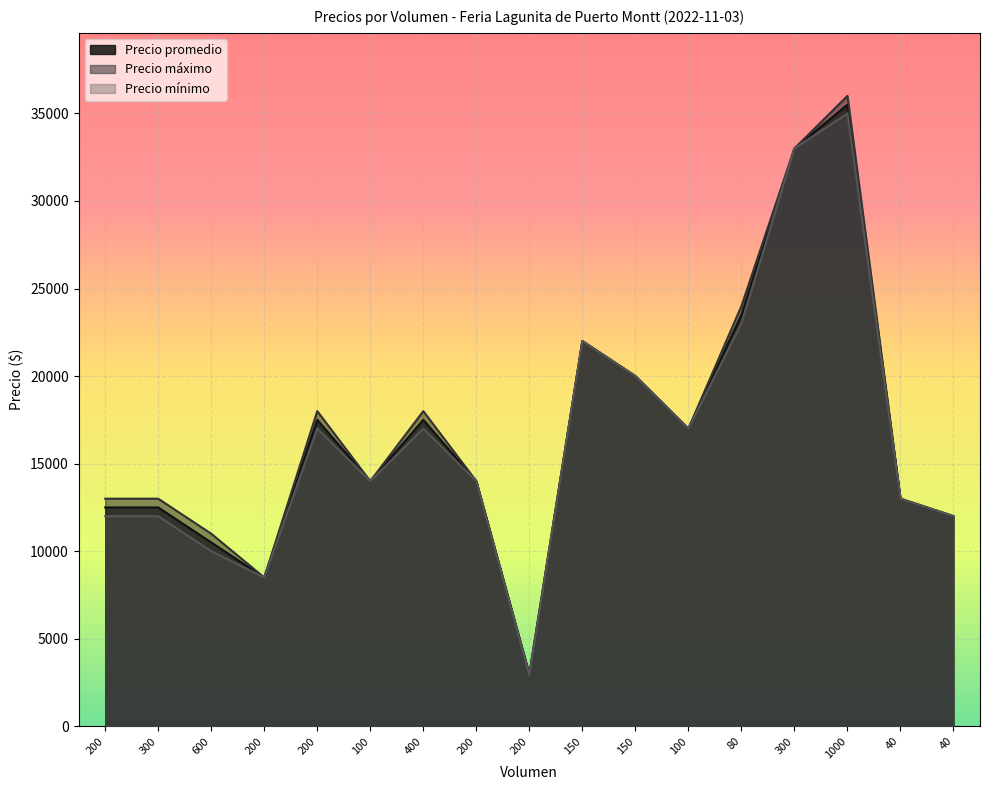

At which category does Precio promedio reach its first local peak?

200